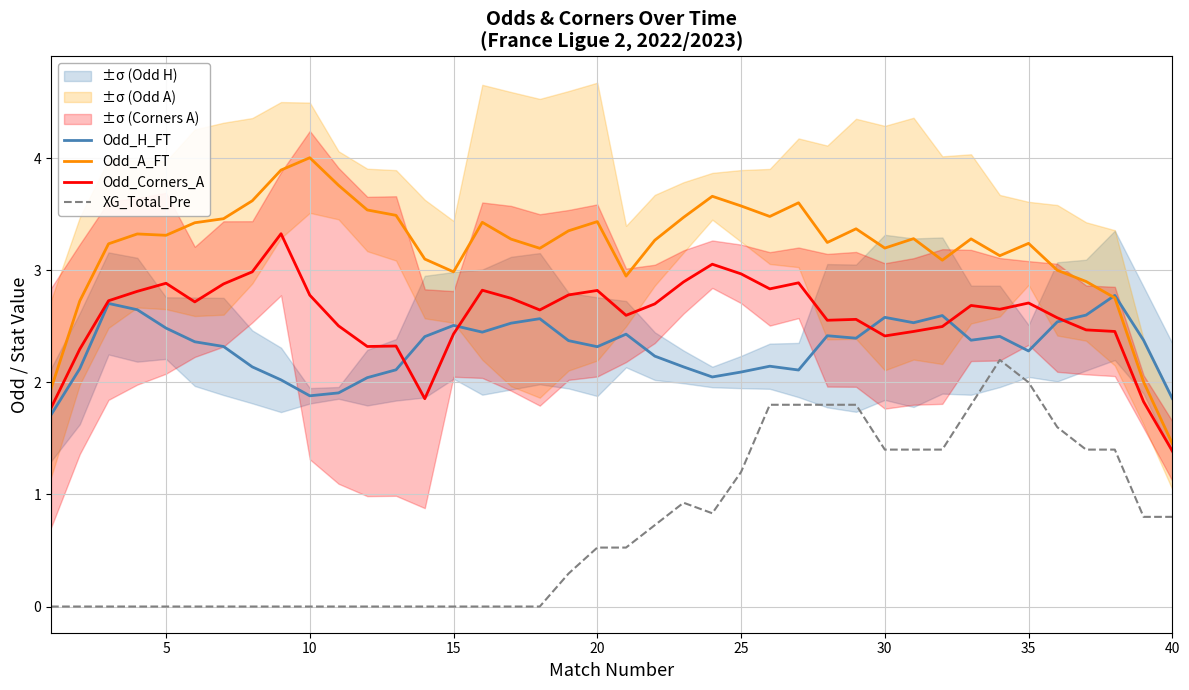

What is the lowest value of the Odd_H_FT series?

1.7